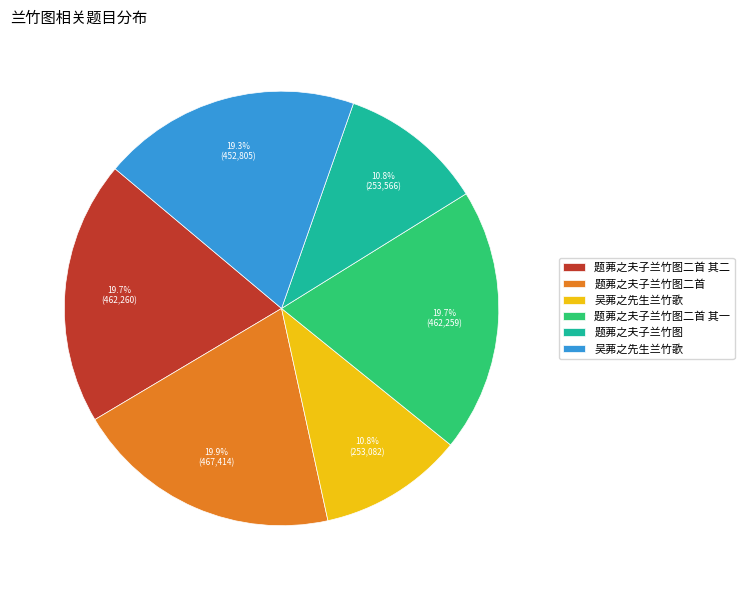

Is there any slice that represents more than half of the pie?

No